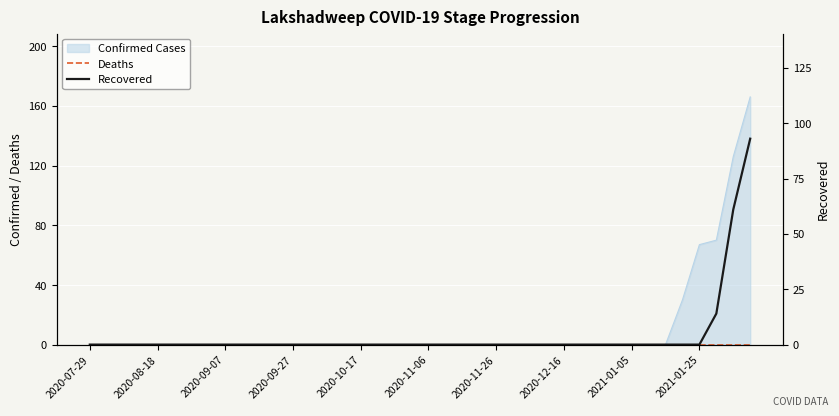

What is the label of the 40th point from the right?

2020-07-29